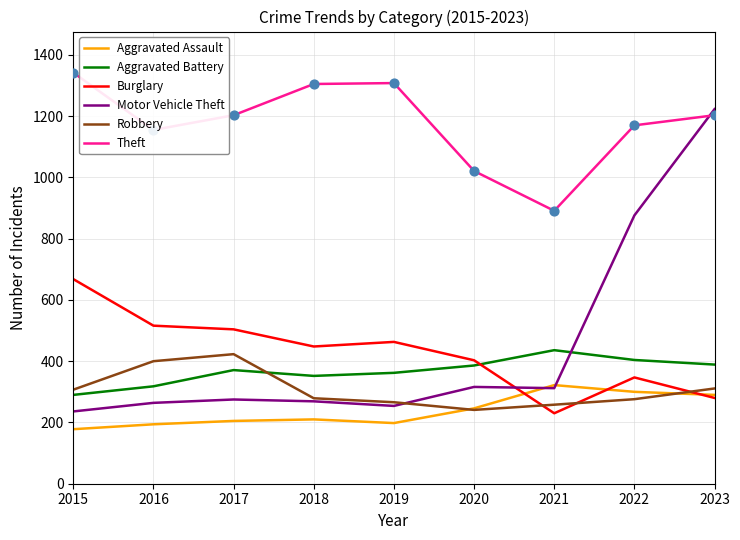

At which category is the sum across all series the highest?

2023